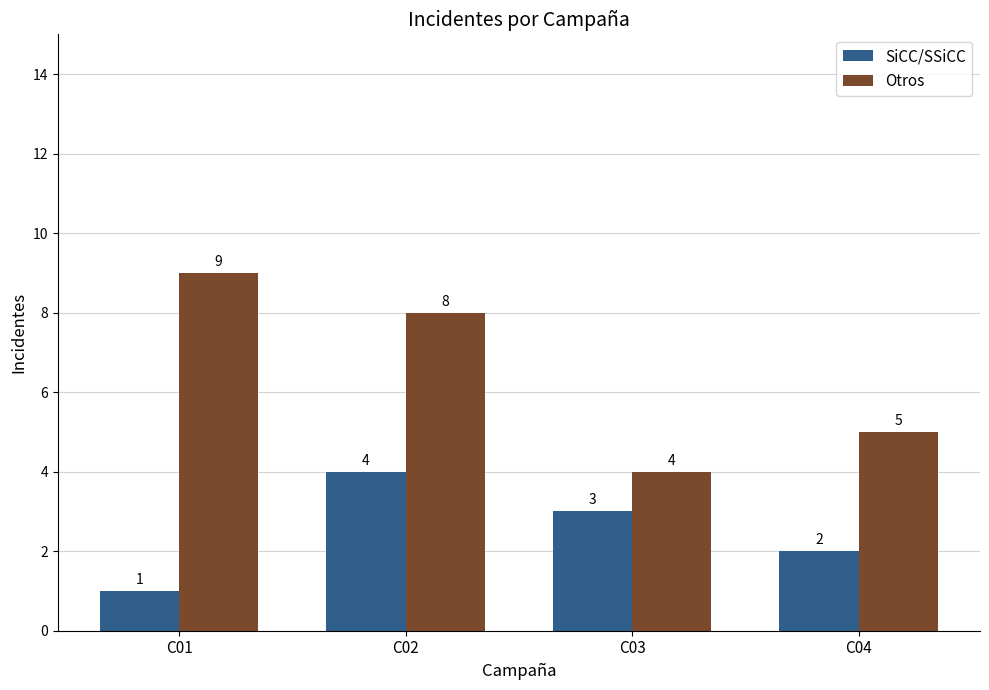

At which category is the sum across all series the highest?

C02